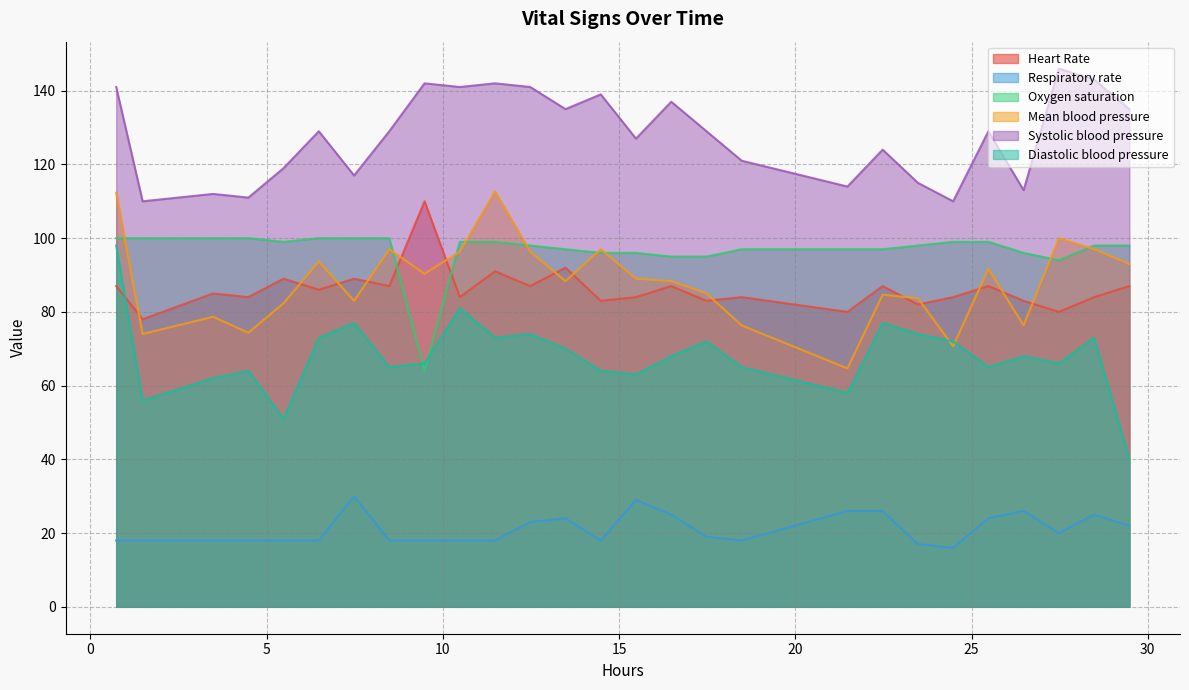

What is the smallest value displayed?

16.0